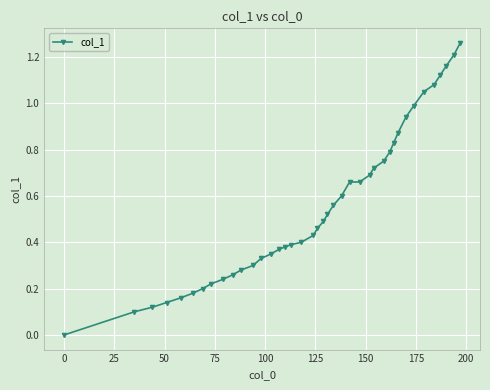

What is the sum of all values?

22.3